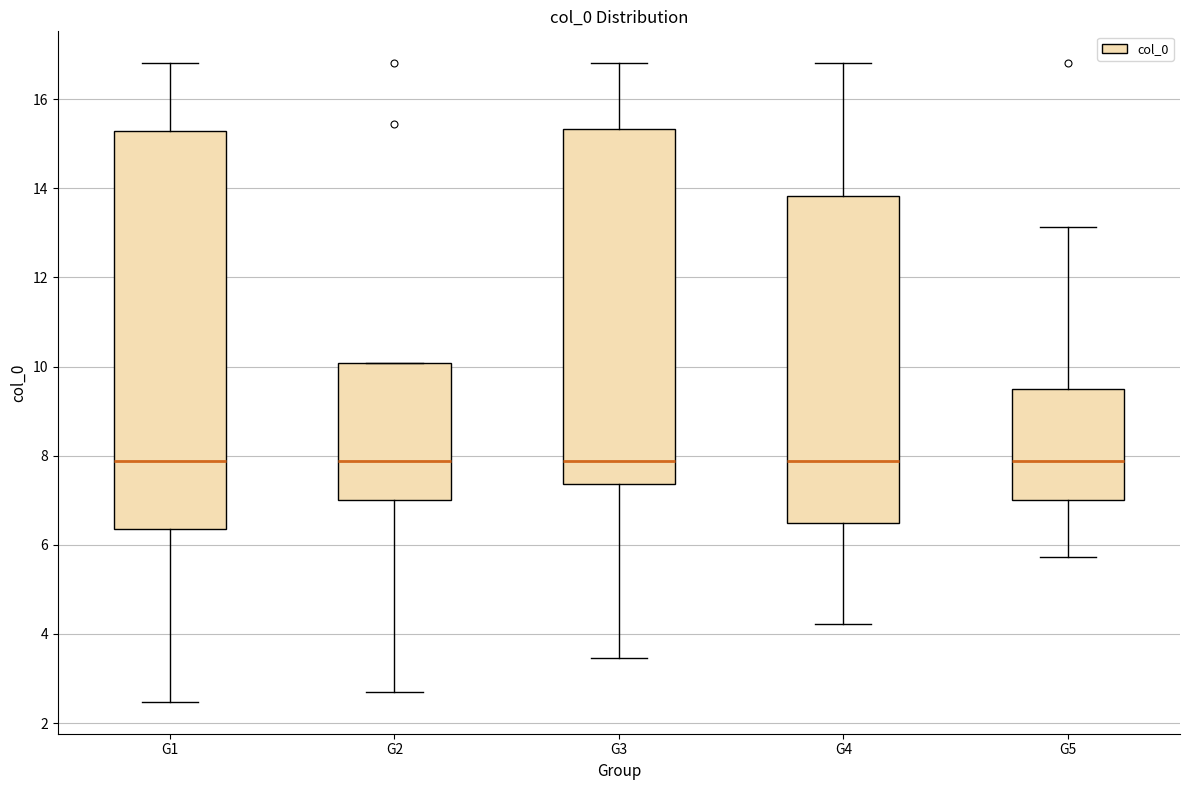

Which box is the tallest, from its lower edge to its upper edge?

G1